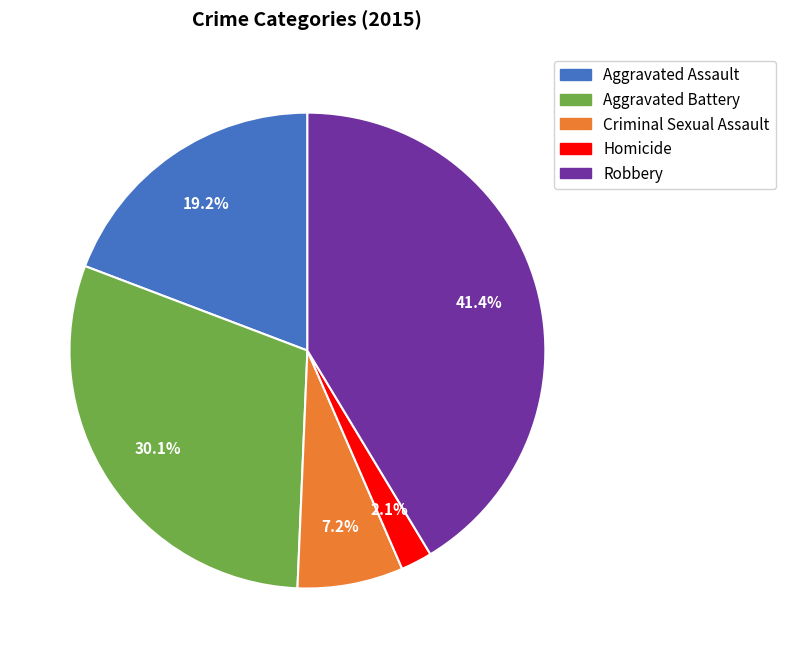

Between Aggravated Battery and Criminal Sexual Assault, which is larger?

Aggravated Battery